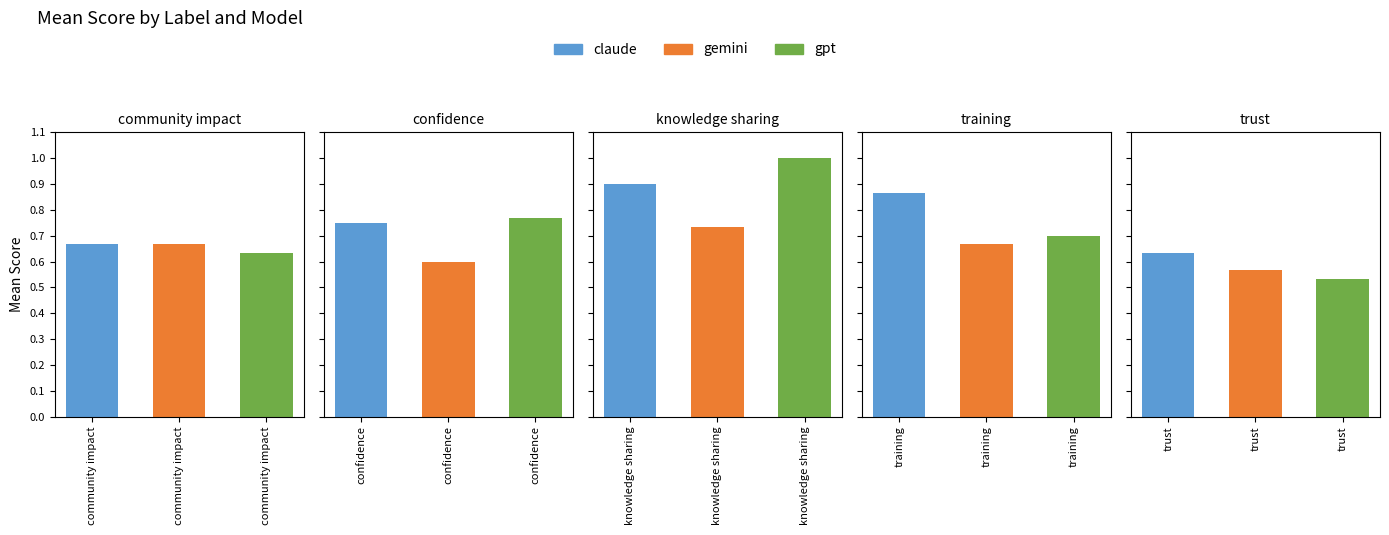

At how many categories does at least one series exceed 0?

5